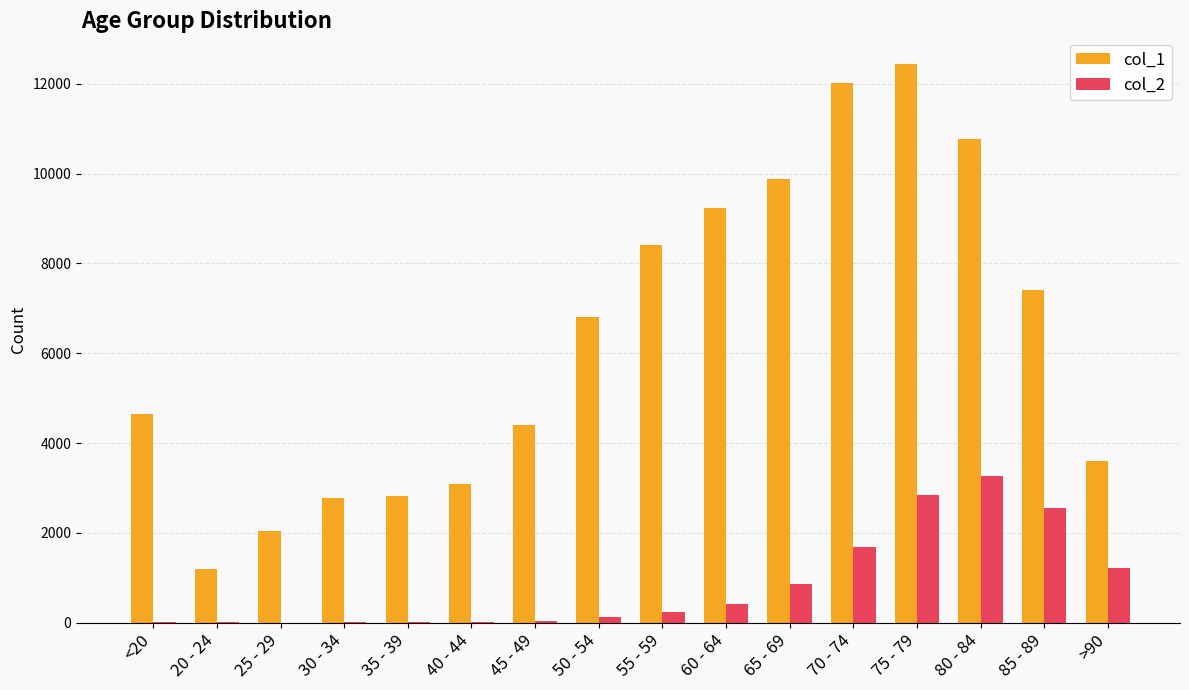

Which category has the highest value in the col_1 series?

75 - 79